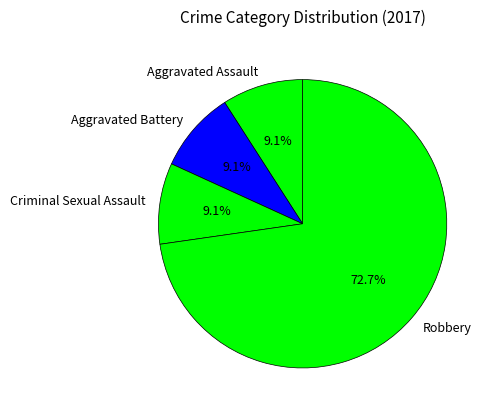

Combined, do Robbery and Criminal Sexual Assault account for over 50%?

Yes